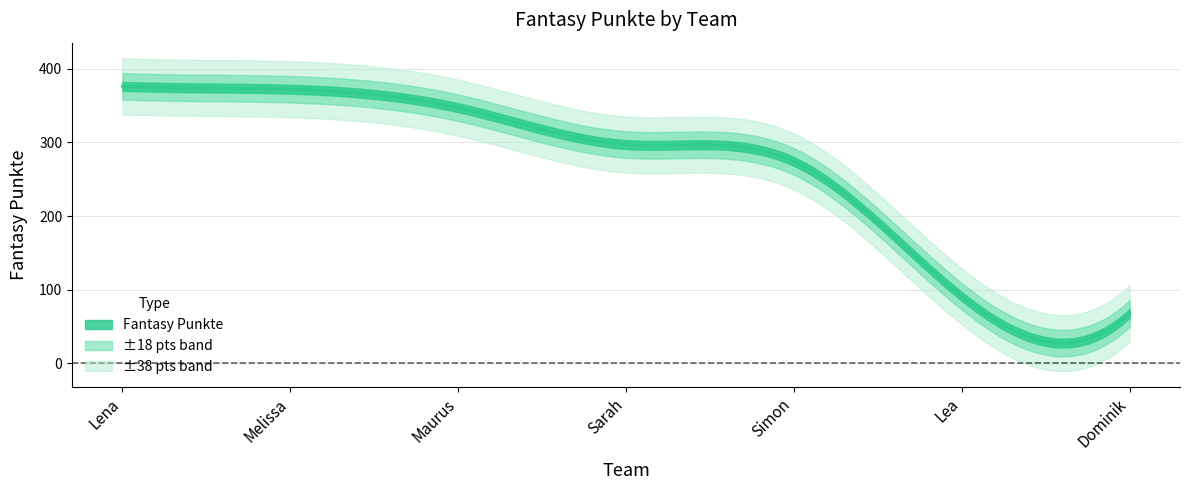

What position from the left is Lea?

6